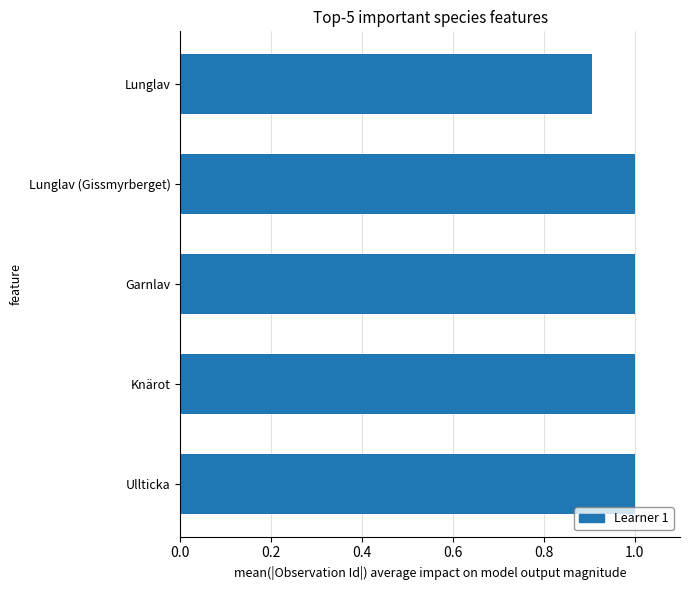

Is it true that the value at Lunglav (Gissmyrberget) is 0.4?

False